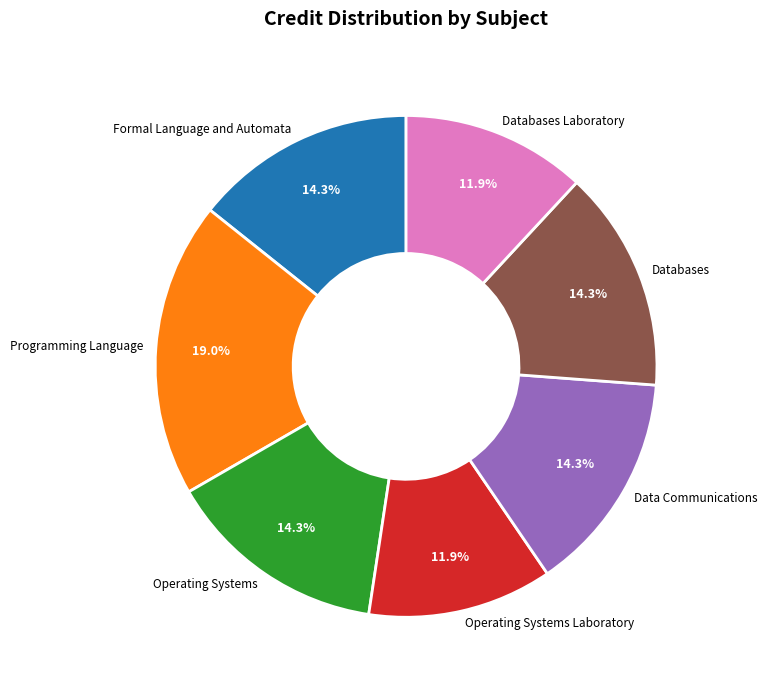

Count the number of slices in the pie.

7